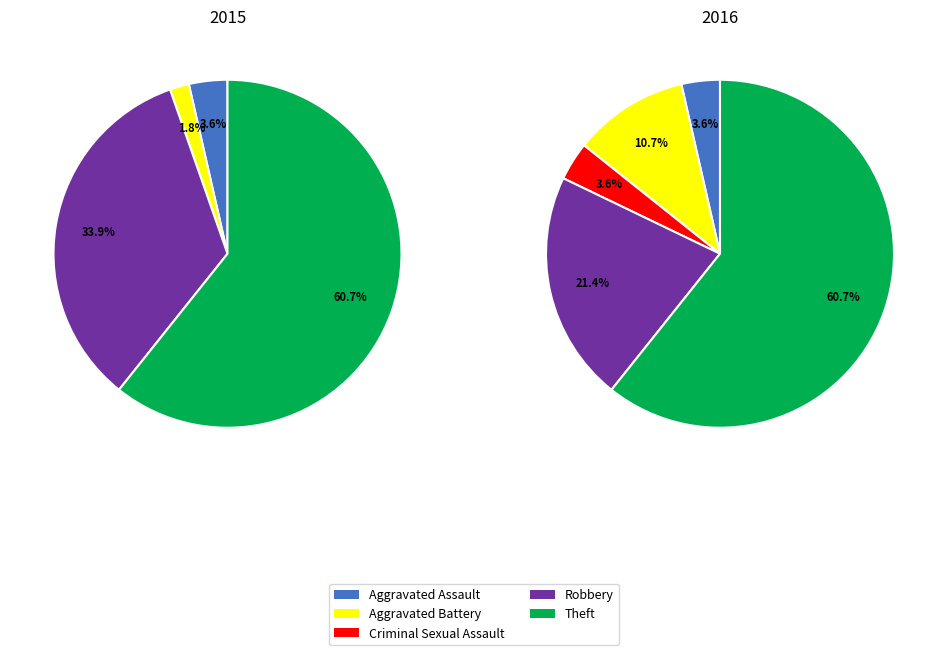

Which slice represents more than half of the pie?

Theft